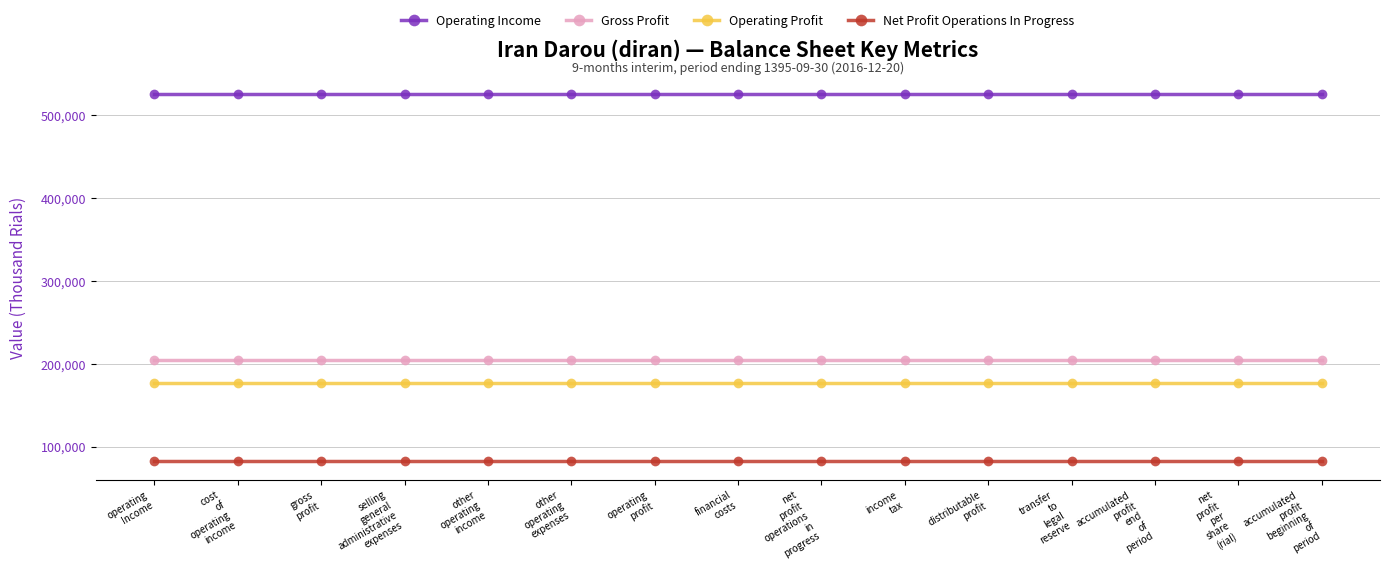

Reading left to right, list all the values displayed in this chart.

Operating Income: operating
Income=525601	cost
of
operating
income=525601	gross
profit=525601	selling
general
administrative
expenses=525601	other
operating
income=525601	other
operating
expenses=525601	operating
profit=525601	financial
costs=525601	net
profit
operations
in
progress=525601	income
tax=525601	distributable
profit=525601	transfer
to
legal
reserve=525601	accumulated
profit
end
of
period=525601	net
profit
per
share
(rial)=525601	accumulated
profit
beginning
of
period=525601
Gross Profit: operating
Income=204984	cost
of
operating
income=204984	gross
profit=204984	selling
general
administrative
expenses=204984	other
operating
income=204984	other
operating
expenses=204984	operating
profit=204984	financial
costs=204984	net
profit
operations
in
progress=204984	income
tax=204984	distributable
profit=204984	transfer
to
legal
reserve=204984	accumulated
profit
end
of
period=204984	net
profit
per
share
(rial)=204984	accumulated
profit
beginning
of
period=204984
Operating Profit: operating
Income=177384	cost
of
operating
income=177384	gross
profit=177384	selling
general
administrative
expenses=177384	other
operating
income=177384	other
operating
expenses=177384	operating
profit=177384	financial
costs=177384	net
profit
operations
in
progress=177384	income
tax=177384	distributable
profit=177384	transfer
to
legal
reserve=177384	accumulated
profit
end
of
period=177384	net
profit
per
share
(rial)=177384	accumulated
profit
beginning
of
period=177384
Net Profit Operations In Progress: operating
Income=82309	cost
of
operating
income=82309	gross
profit=82309	selling
general
administrative
expenses=82309	other
operating
income=82309	other
operating
expenses=82309	operating
profit=82309	financial
costs=82309	net
profit
operations
in
progress=82309	income
tax=82309	distributable
profit=82309	transfer
to
legal
reserve=82309	accumulated
profit
end
of
period=82309	net
profit
per
share
(rial)=82309	accumulated
profit
beginning
of
period=82309